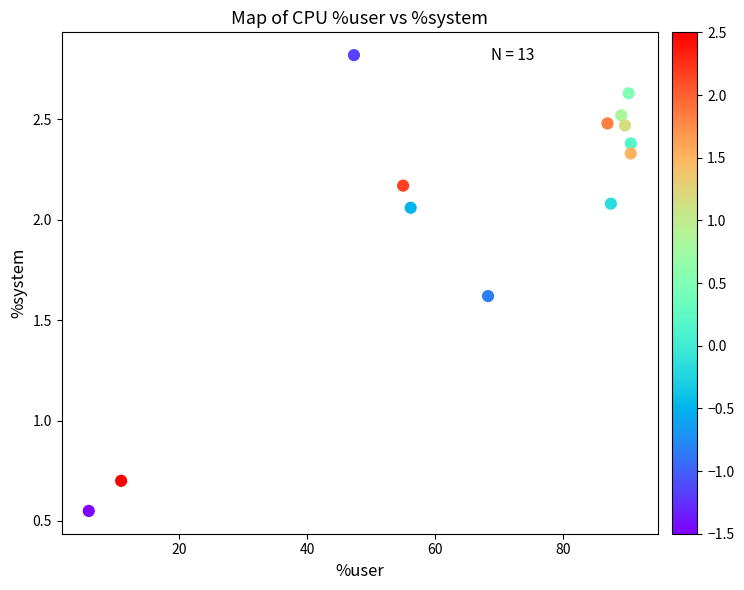

What Y value in the scatter plot is closest to 1?

0.7